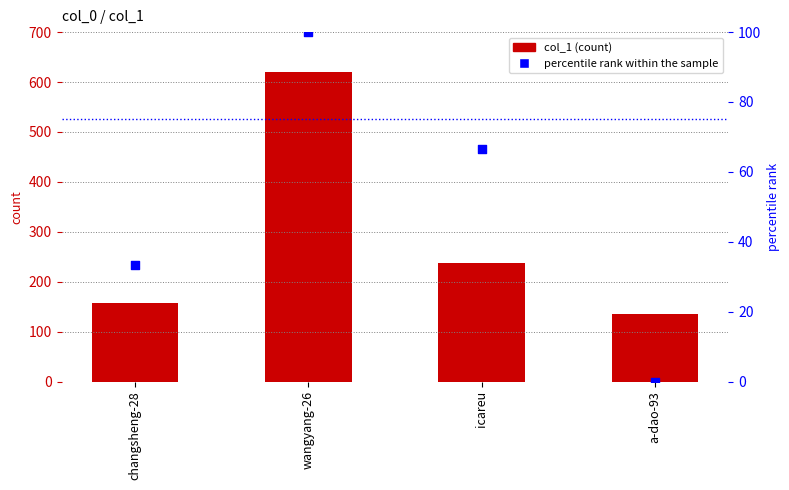

At which category is the sum across all series the highest?

wangyang-26